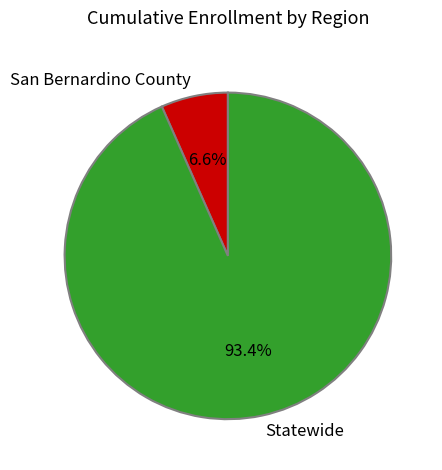

To the nearest percent, what is the combined percentage of Statewide and San Bernardino County?

100%